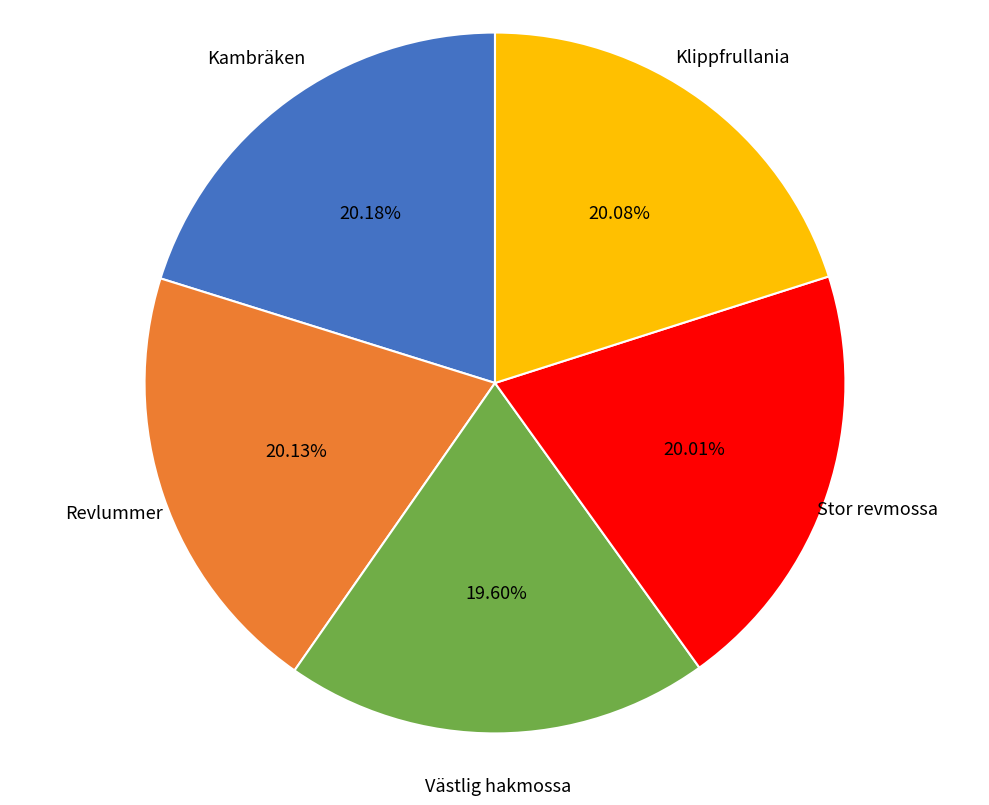

Approximately how many times larger is the value at Stor revmossa compared to Västlig hakmossa?

1.0